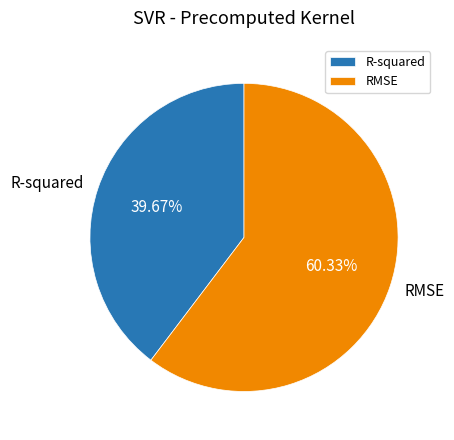

Is it true that RMSE is 60% of the pie?

True